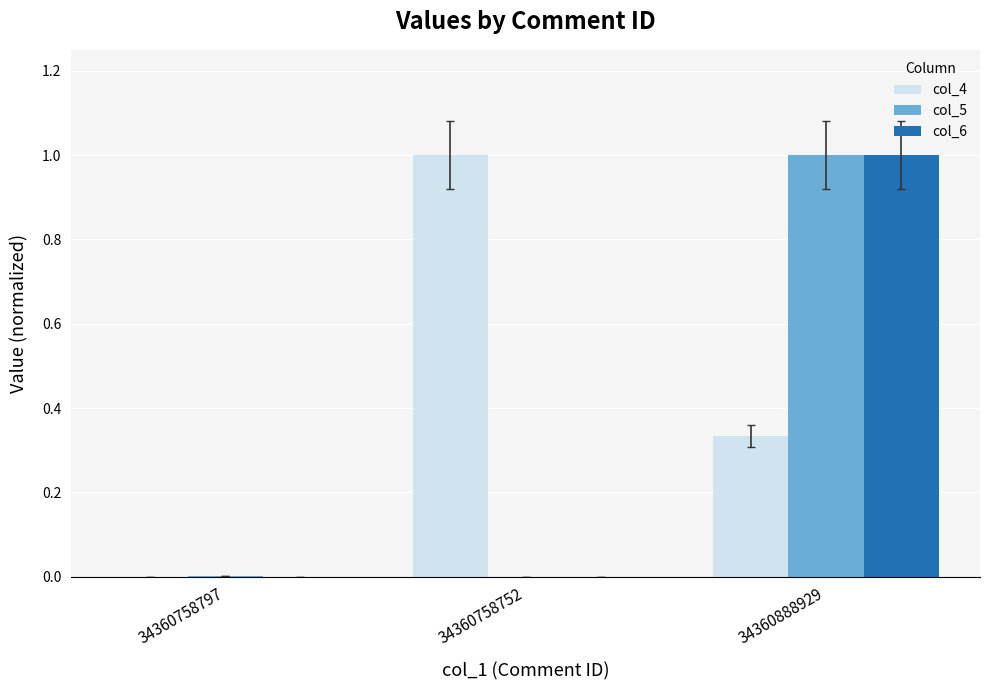

What is the sum of all col_4 values?

1.3